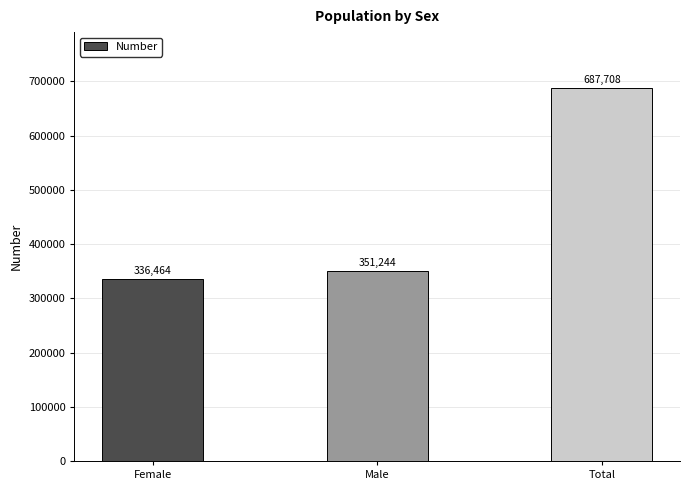

At which category does the chart reach its peak across all series?

Total